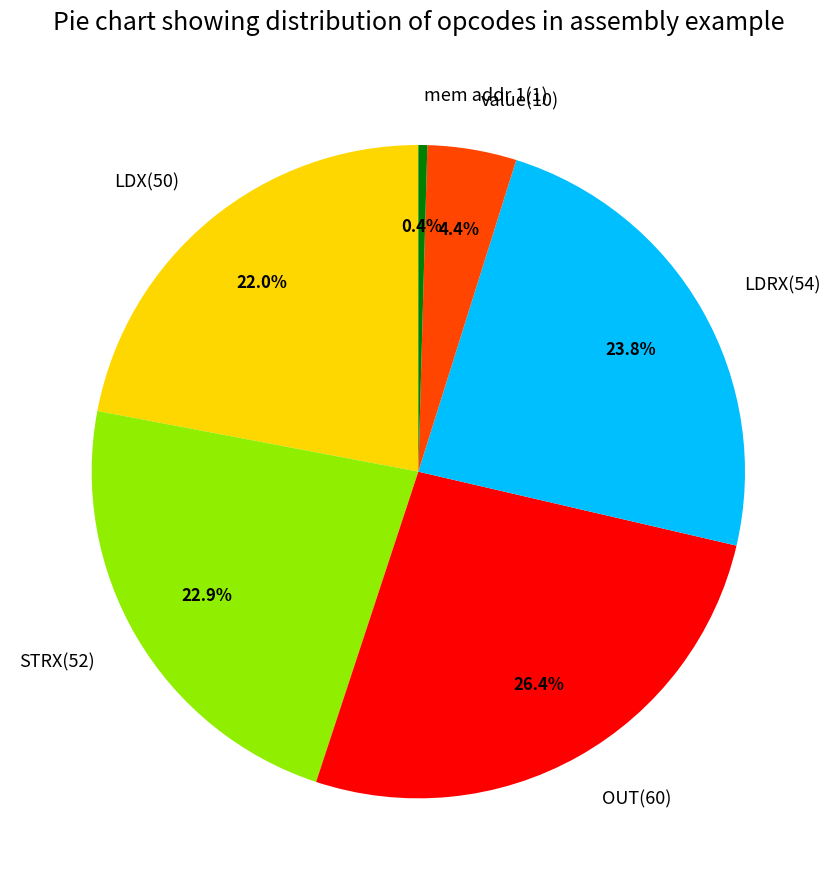

Count the number of slices in the pie.

6